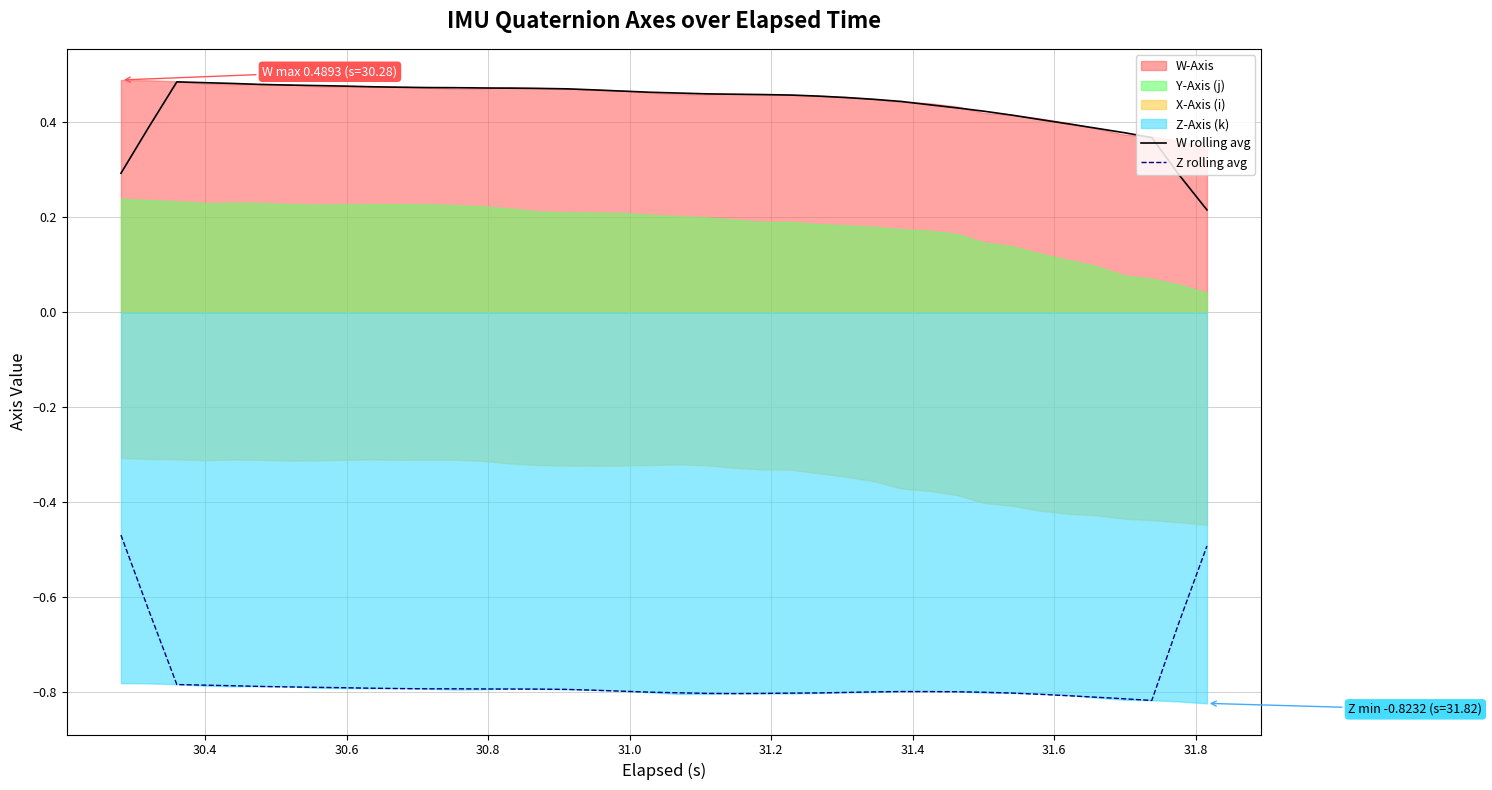

True or false: Z rolling avg and W rolling avg intersect in this chart.

False